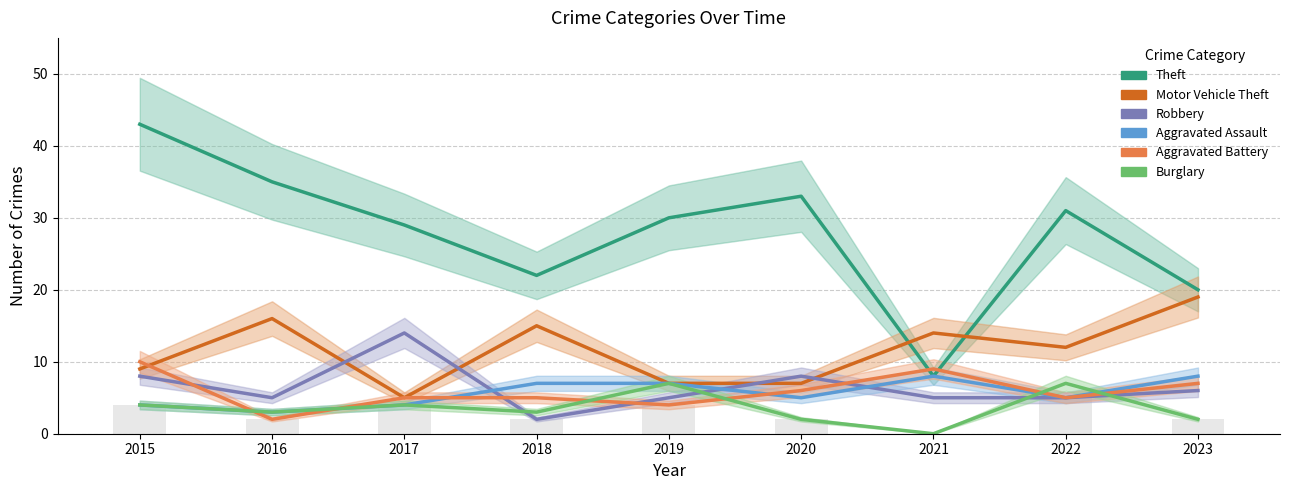

What is the difference between the Burglary values at 2015 and 2021?

4